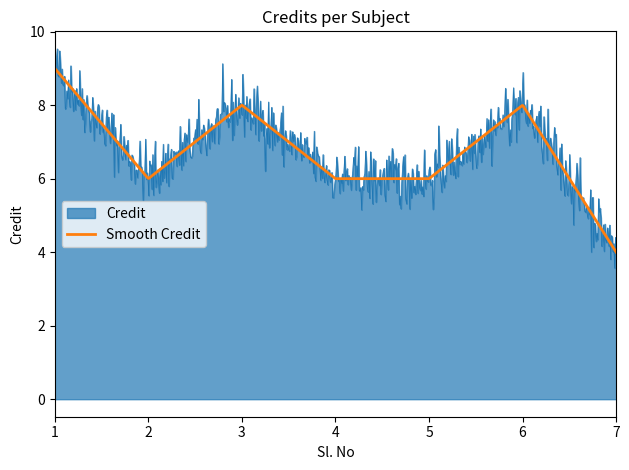

List the series in order of their peak value, highest first.

Credit, Smooth Credit